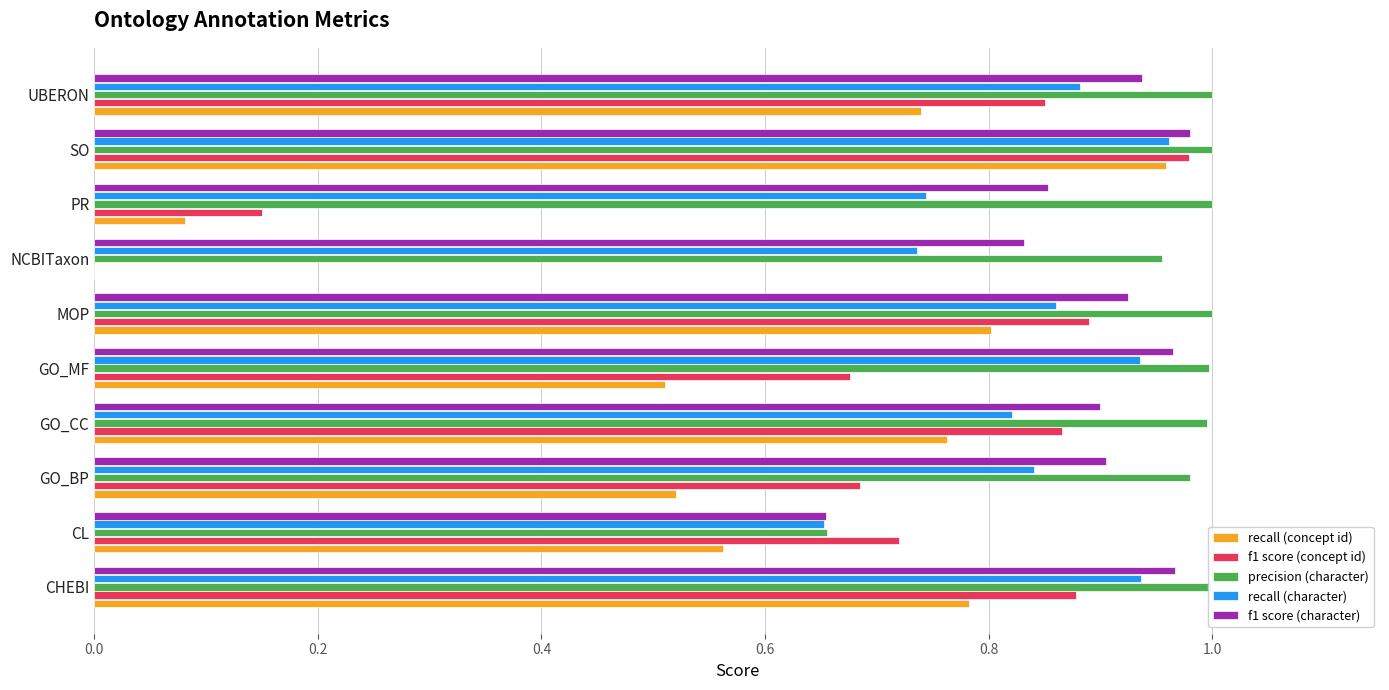

Is it true that precision (character) equals 0.4 at GO_BP?

False